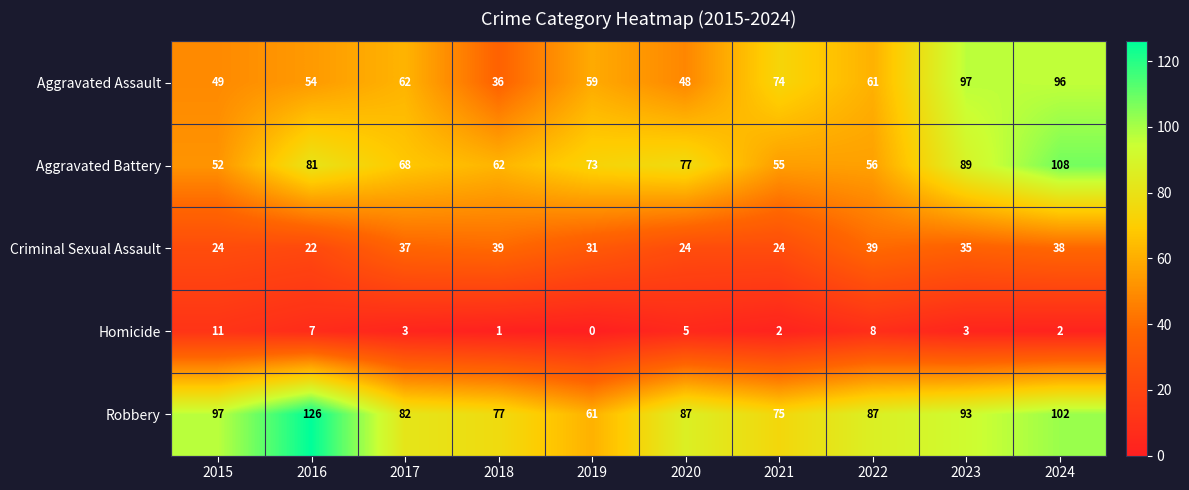

What is the difference between the second highest and second lowest values in the Aggravated Assault series?

48